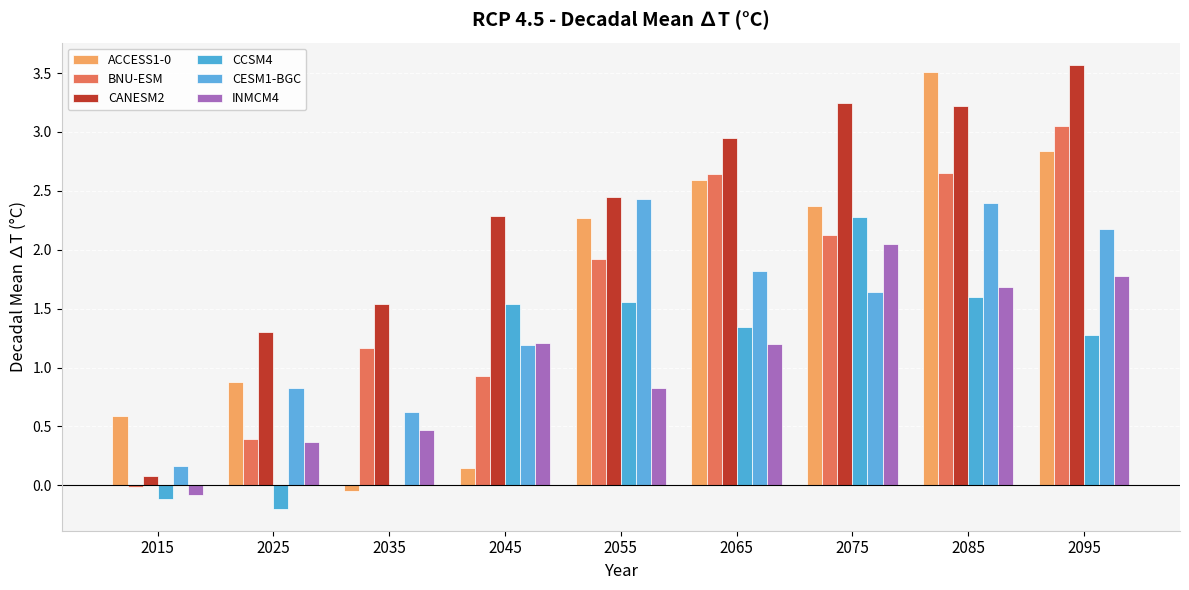

Reading right to left, what are all the values shown in this chart?

ACCESS1-0: 2095=2.8	2085=3.5	2075=2.4	2065=2.6	2055=2.3	2045=0.1	2035=-0.0	2025=0.9	2015=0.6
BNU-ESM: 2095=3.0	2085=2.6	2075=2.1	2065=2.6	2055=1.9	2045=0.9	2035=1.2	2025=0.4	2015=-0.0
CANESM2: 2095=3.6	2085=3.2	2075=3.2	2065=3.0	2055=2.5	2045=2.3	2035=1.5	2025=1.3	2015=0.1
CCSM4: 2095=1.3	2085=1.6	2075=2.3	2065=1.3	2055=1.6	2045=1.5	2035=0.0	2025=-0.2	2015=-0.1
CESM1-BGC: 2095=2.2	2085=2.4	2075=1.6	2065=1.8	2055=2.4	2045=1.2	2035=0.6	2025=0.8	2015=0.2
INMCM4: 2095=1.8	2085=1.7	2075=2.1	2065=1.2	2055=0.8	2045=1.2	2035=0.5	2025=0.4	2015=-0.1